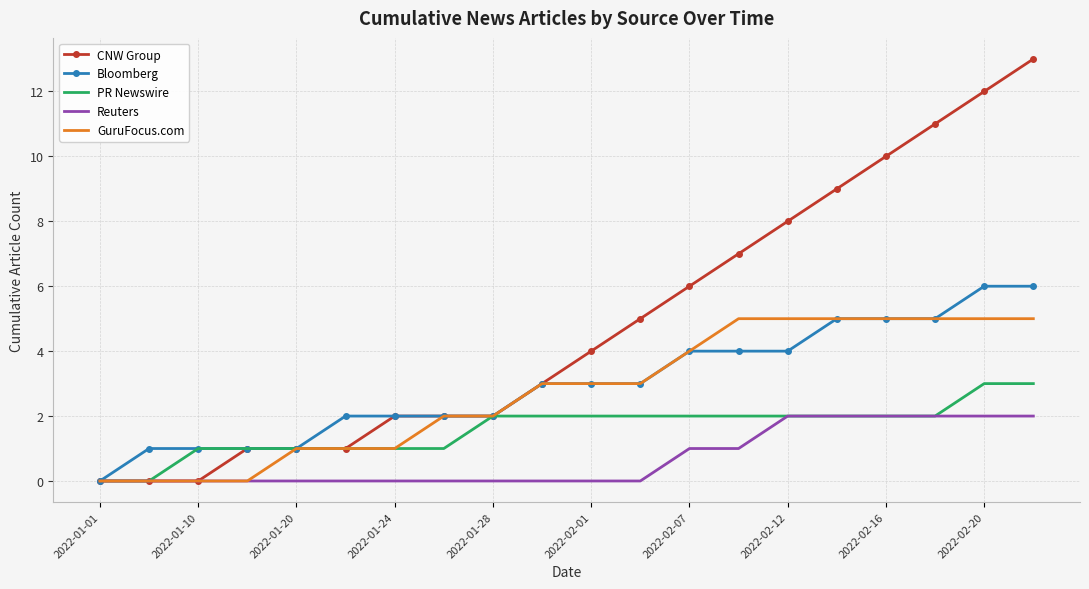

What is the greatest value displayed?

13